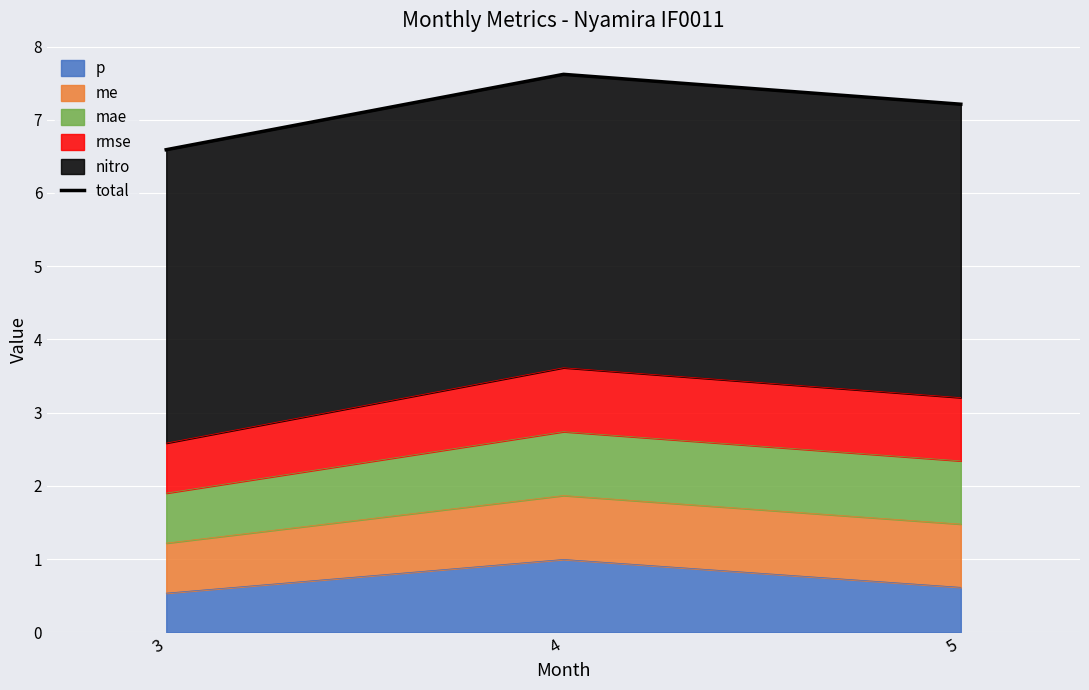

What is the value of the 2nd point from the left?

7.6